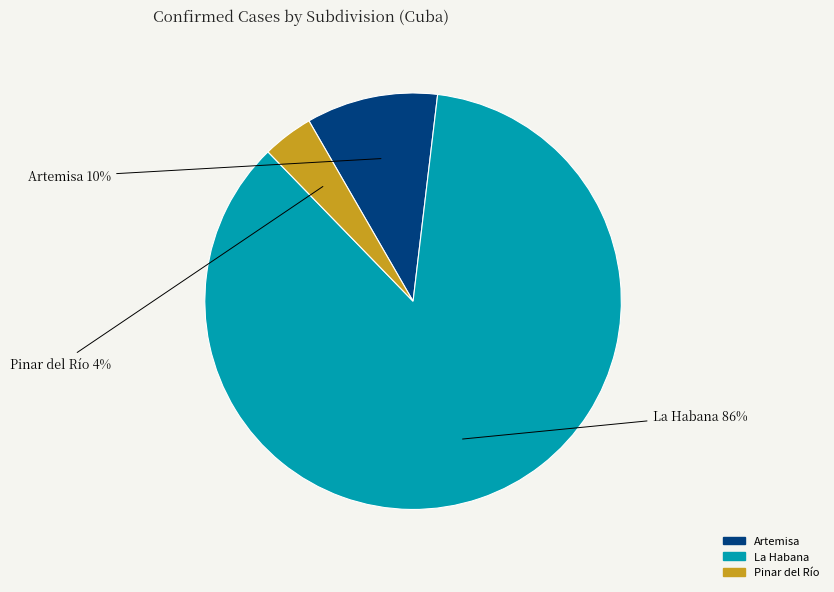

To the nearest percent, what portion does La Habana represent?

86%